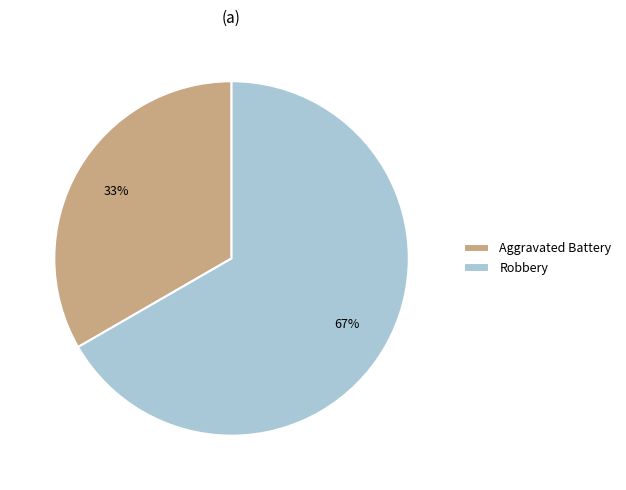

How many segments does this pie chart have?

2